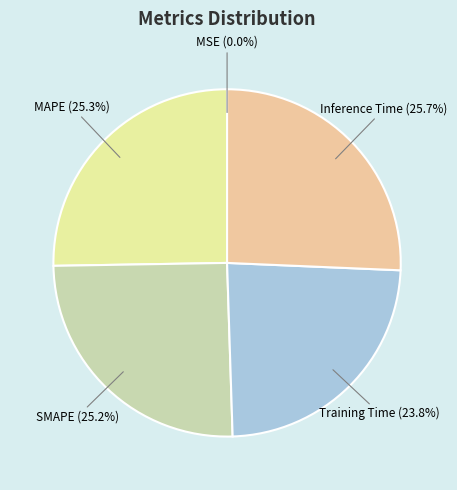

How much of the chart is everything except MAPE?

74.7%